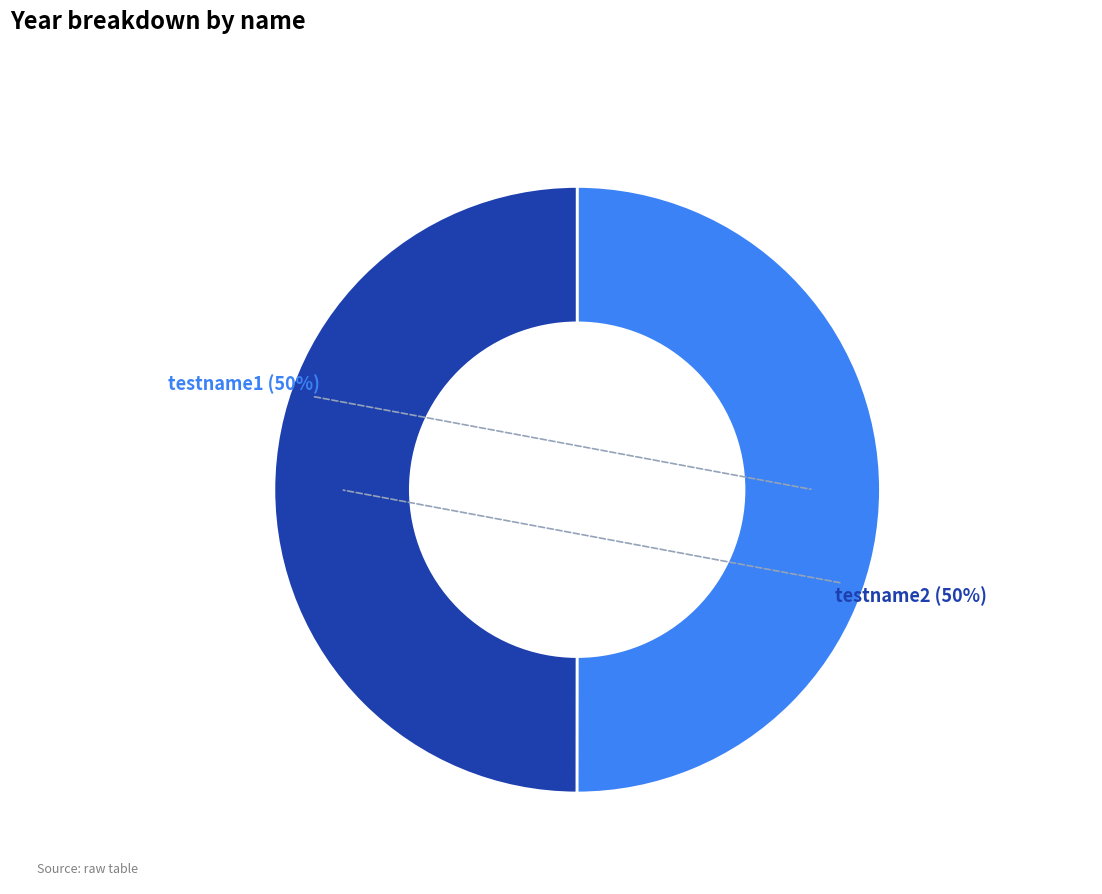

To the nearest percent, what is the average slice percentage?

50%